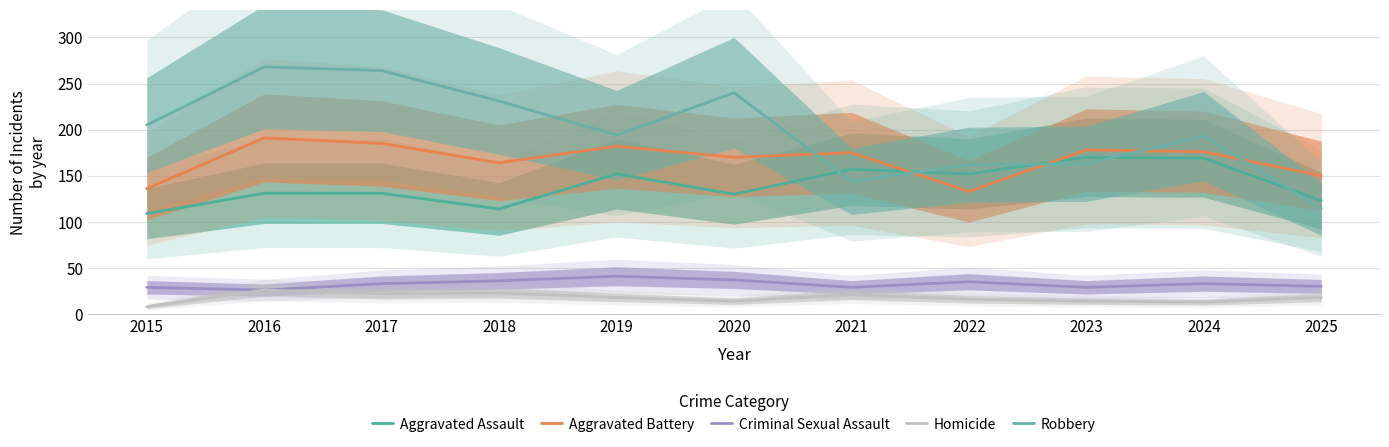

What is the approximate value of Aggravated Assault at 2021, to the nearest 10?

160